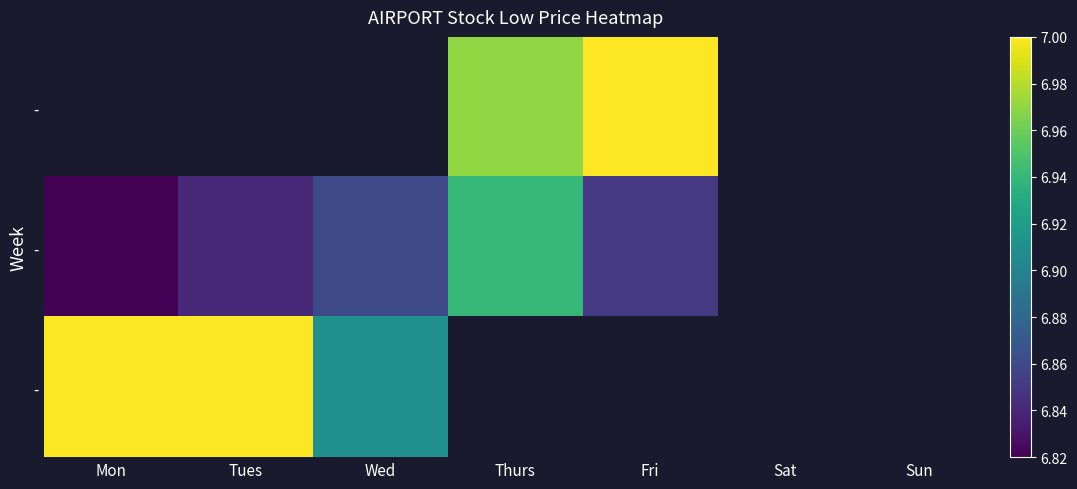

Between Tues and Mon, which is larger?

Mon